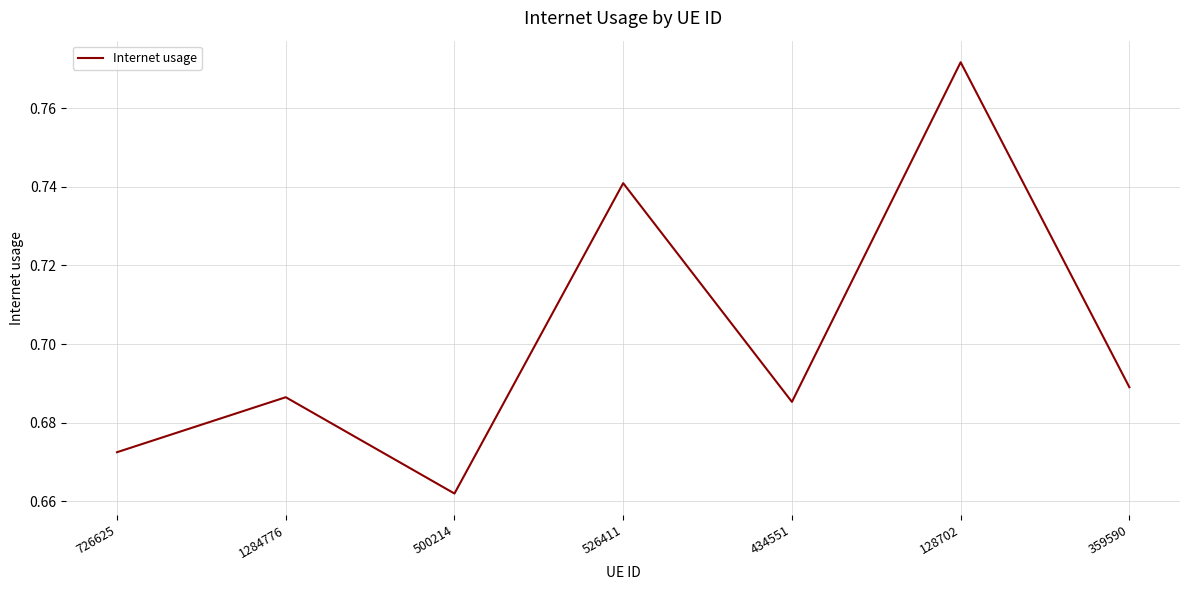

The value at 359590 is 0.3. True or false?

False